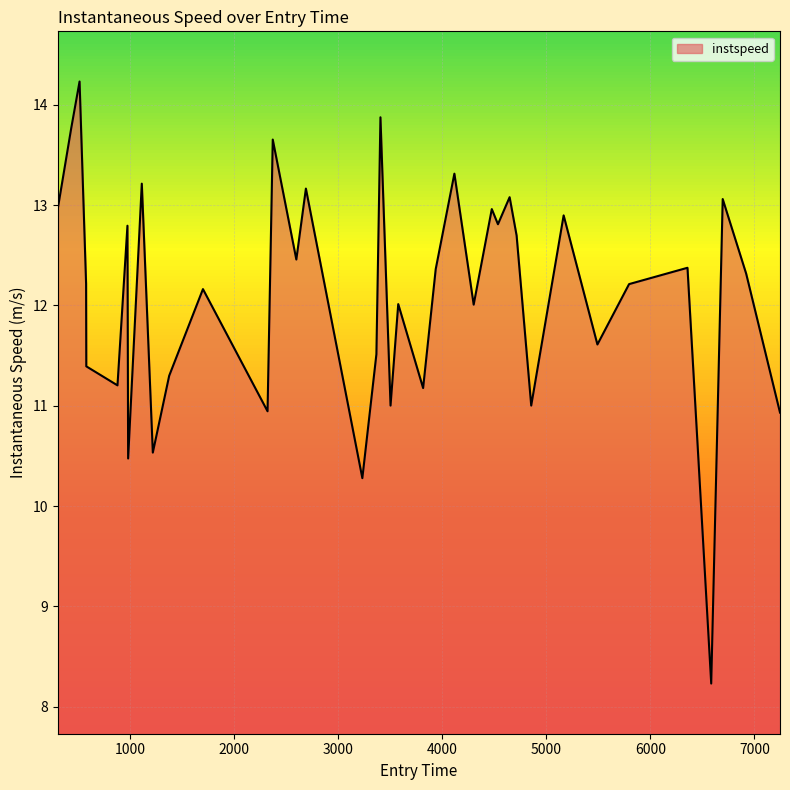

What is the difference between the maximum and minimum values?

6.0